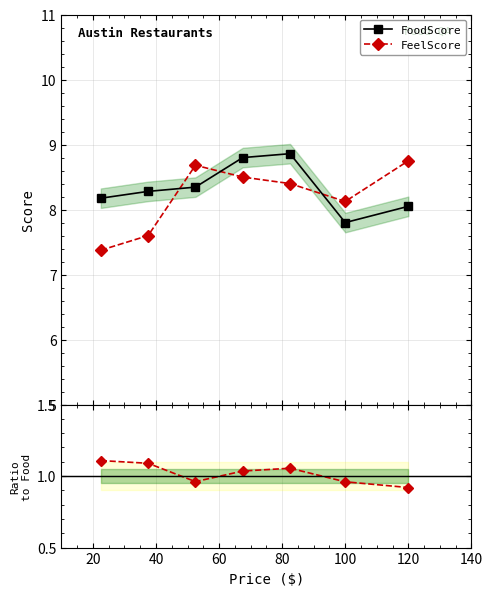

What is the value of the FeelScore point at the 7th from the left?

8.8